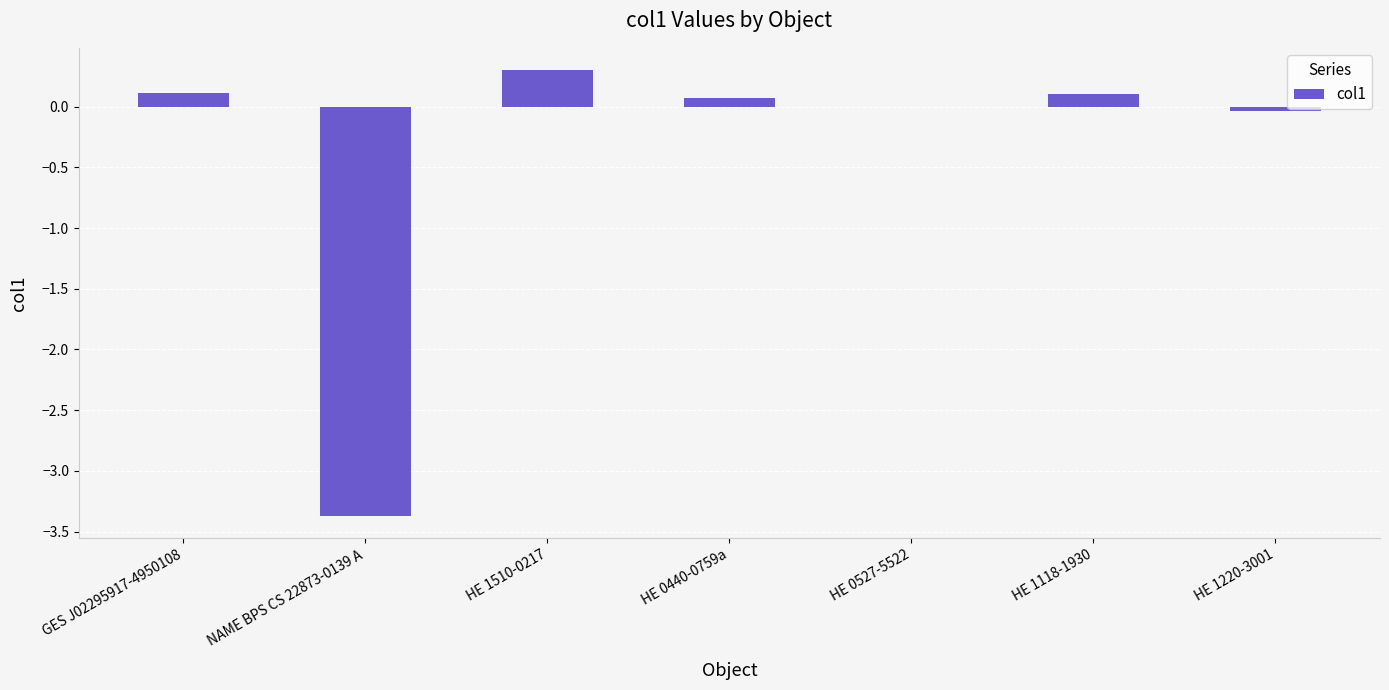

Which label corresponds to the largest value in the chart?

HE 1510-0217